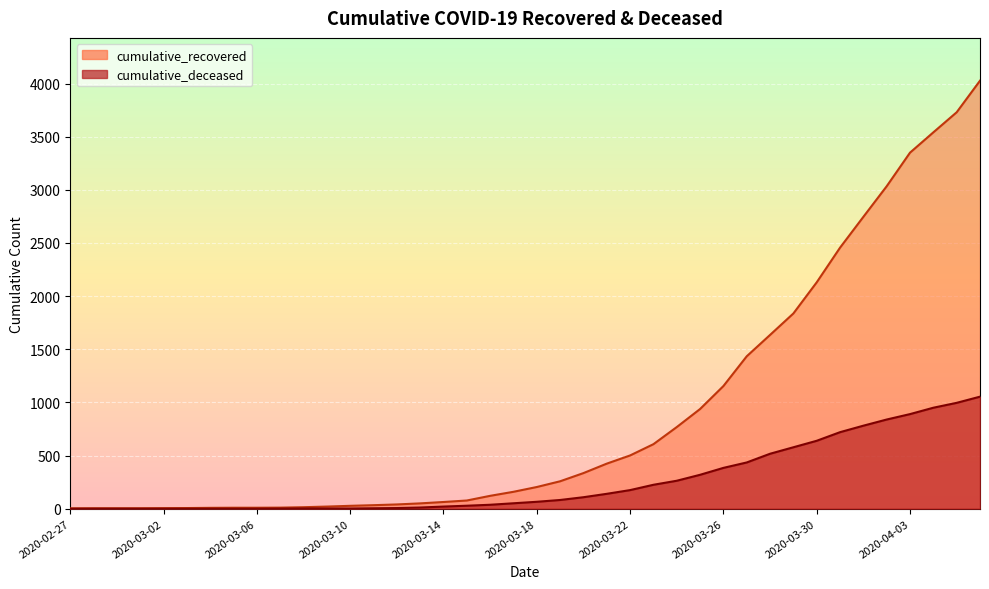

What is the label of the 34th point from the left?

2020-03-31